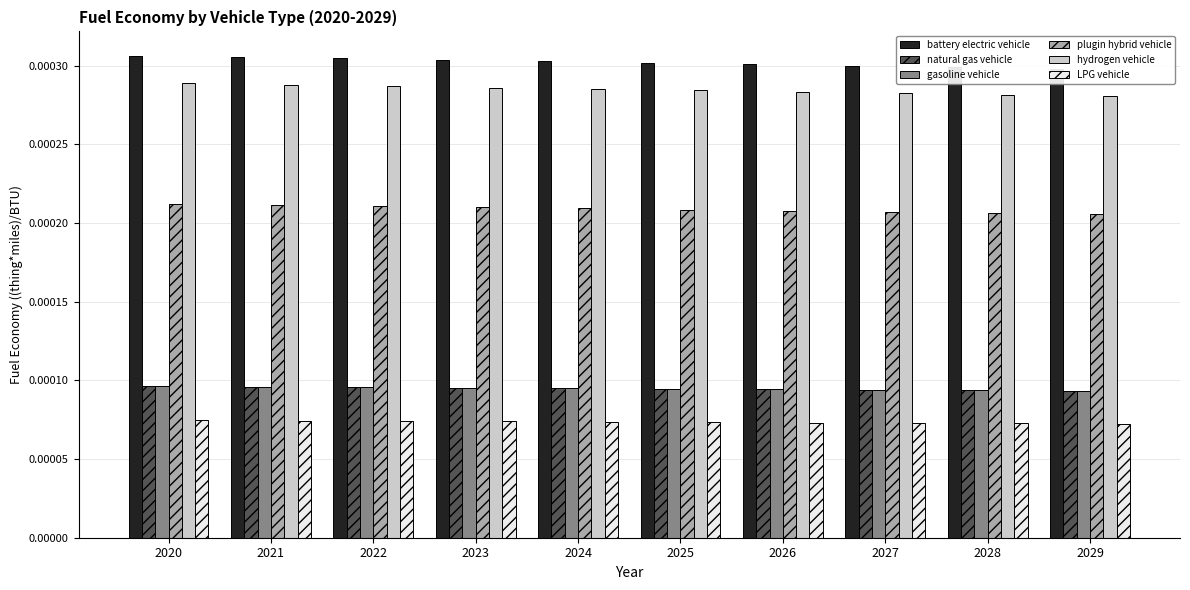

Which series has the largest range (max minus min)?

battery electric vehicle